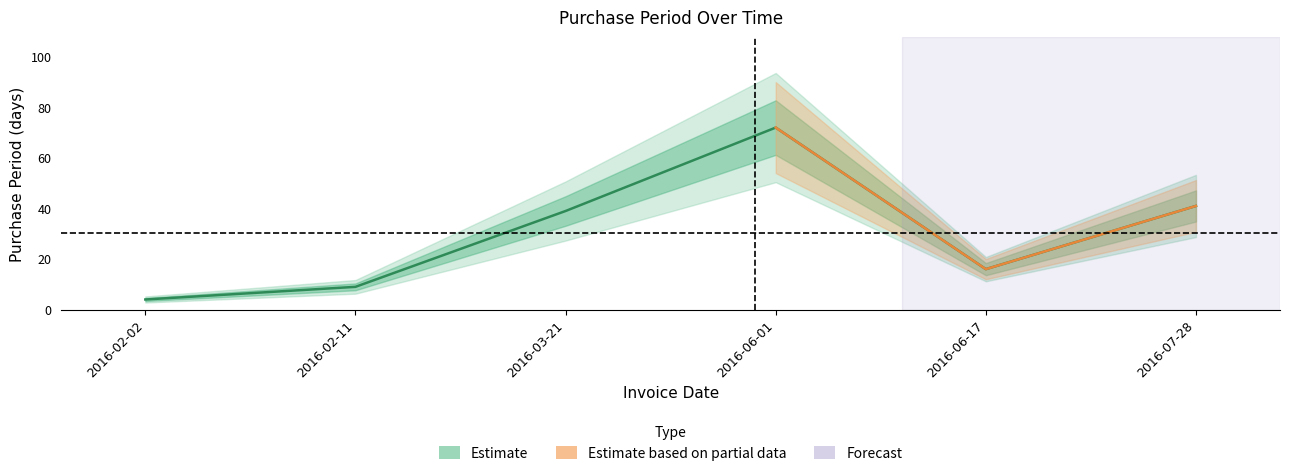

Rank the categories by value from lowest to highest.

2016-02-02, 2016-02-11, 2016-06-17, 2016-03-21, 2016-07-28, 2016-06-01